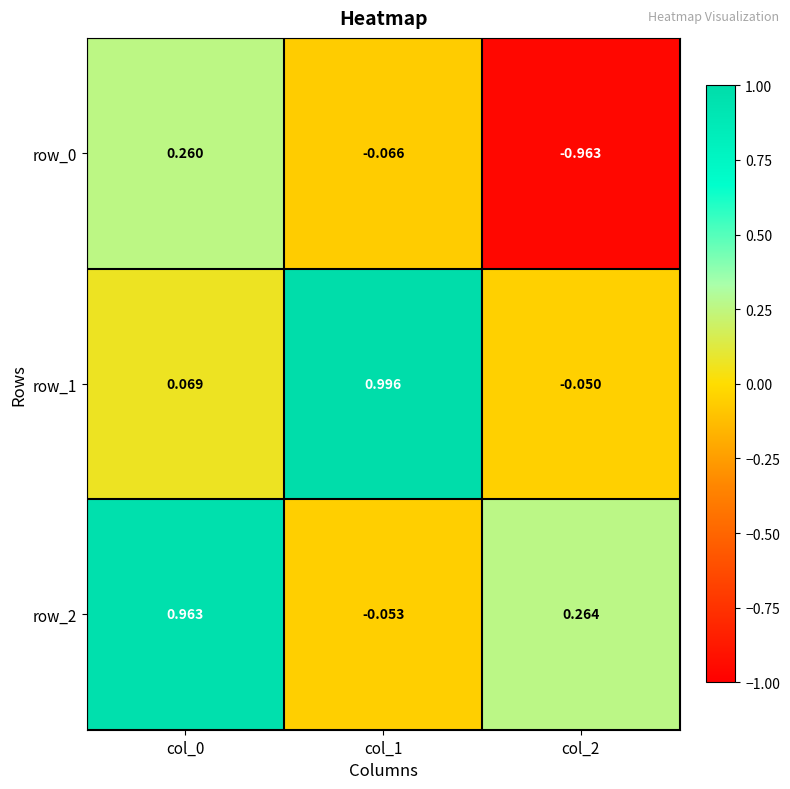

How many distinct data groups are displayed?

3